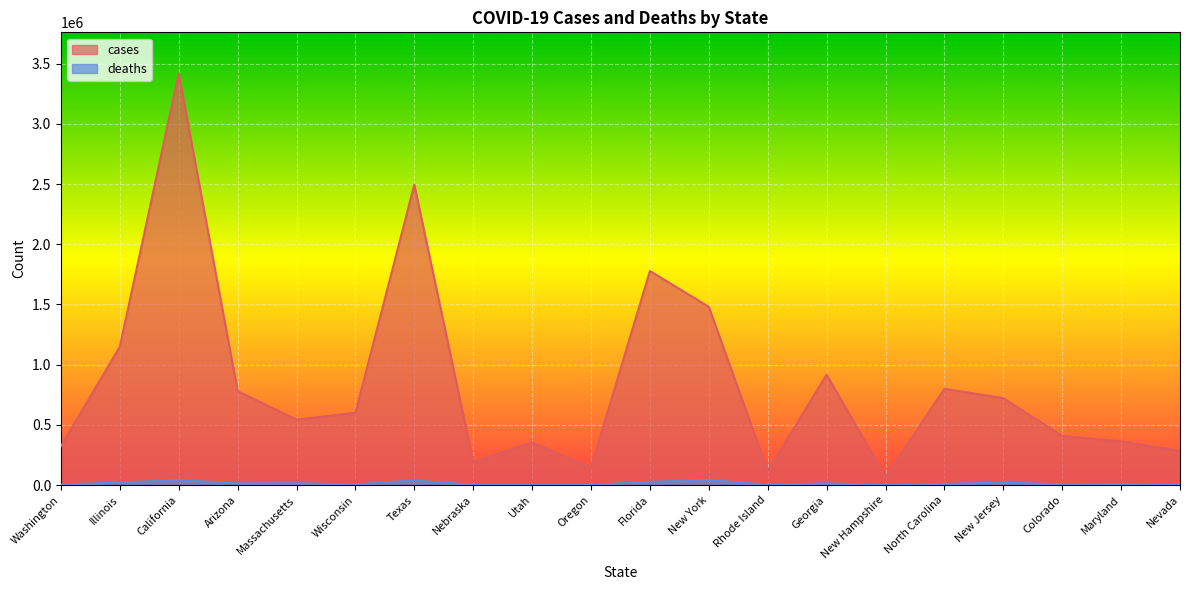

Read the cases value at Arizona, to the nearest 100.

780900